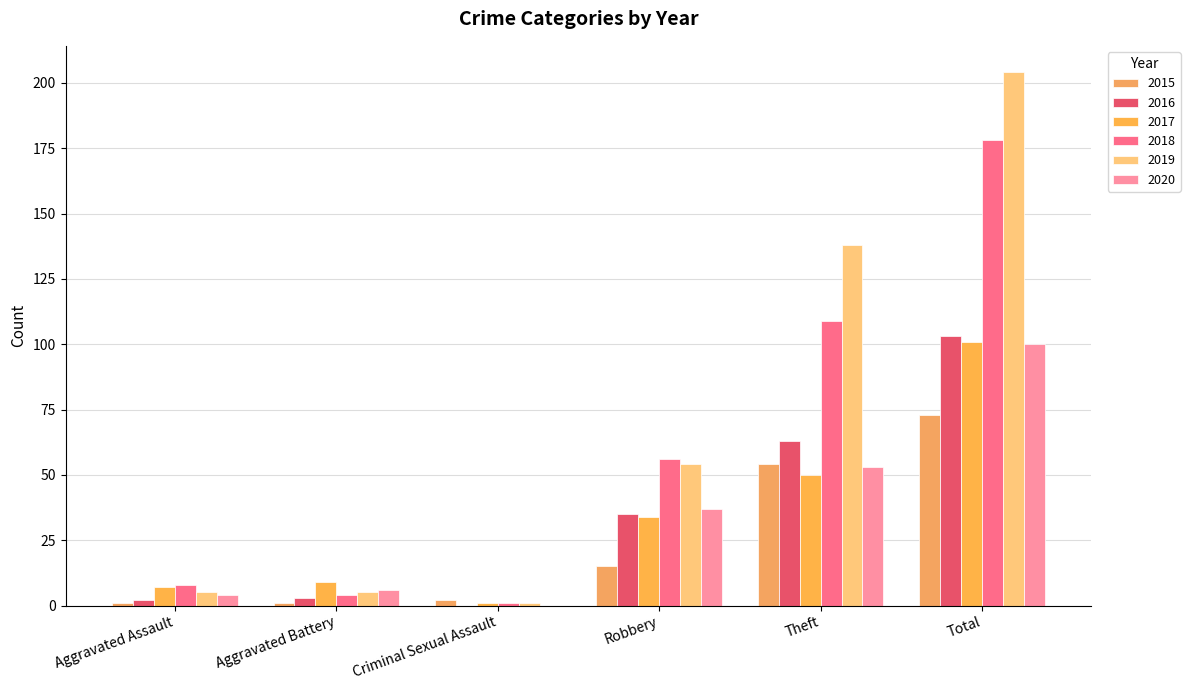

Does the chart contain stacked bars?

No